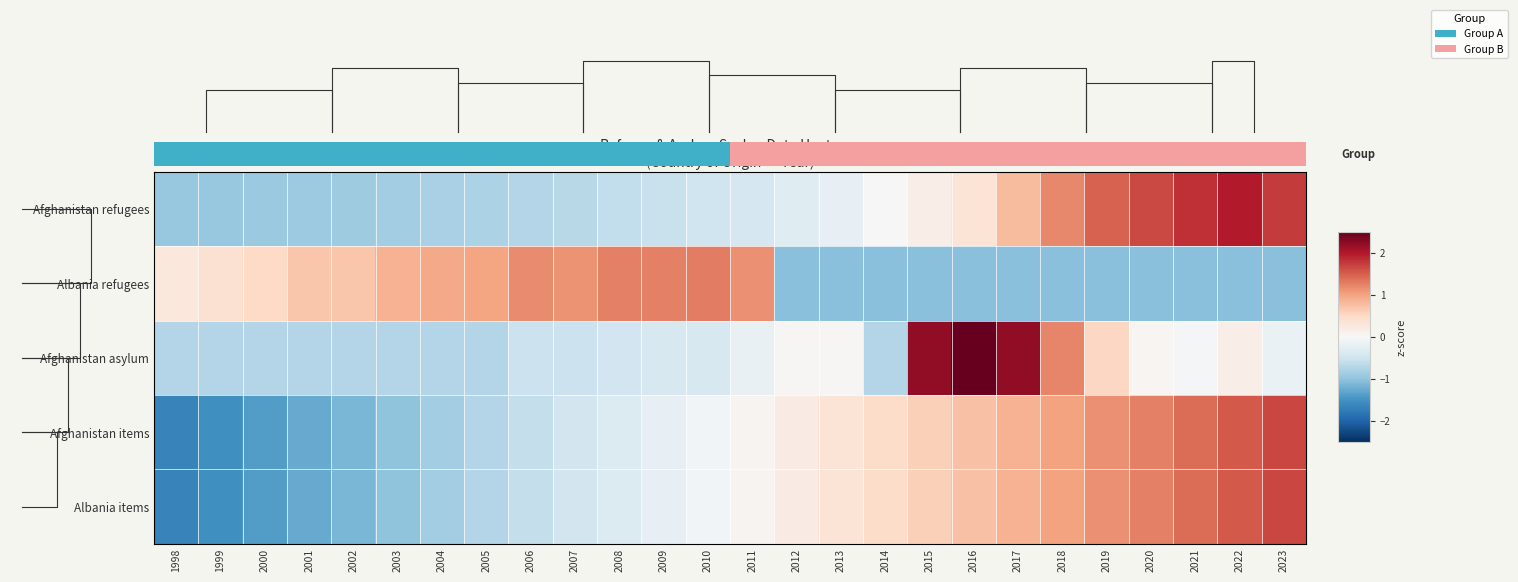

Rank the categories by Afghanistan items value from highest to lowest.

2023, 2022, 2021, 2020, 2019, 2018, 2017, 2016, 2015, 2014, 2013, 2012, 2011, 2010, 2009, 2008, 2007, 2006, 2005, 2004, 2003, 2002, 2001, 2000, 1999, 1998